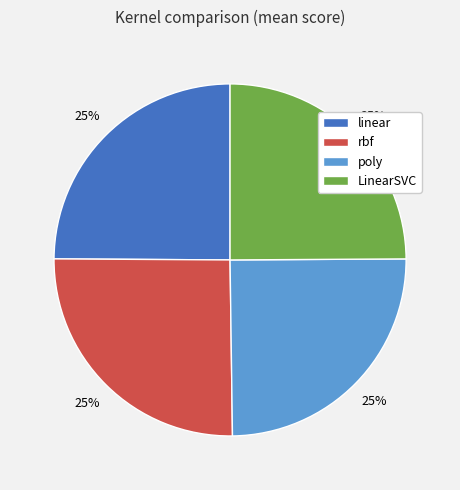

Is there any slice that represents more than half of the pie?

No